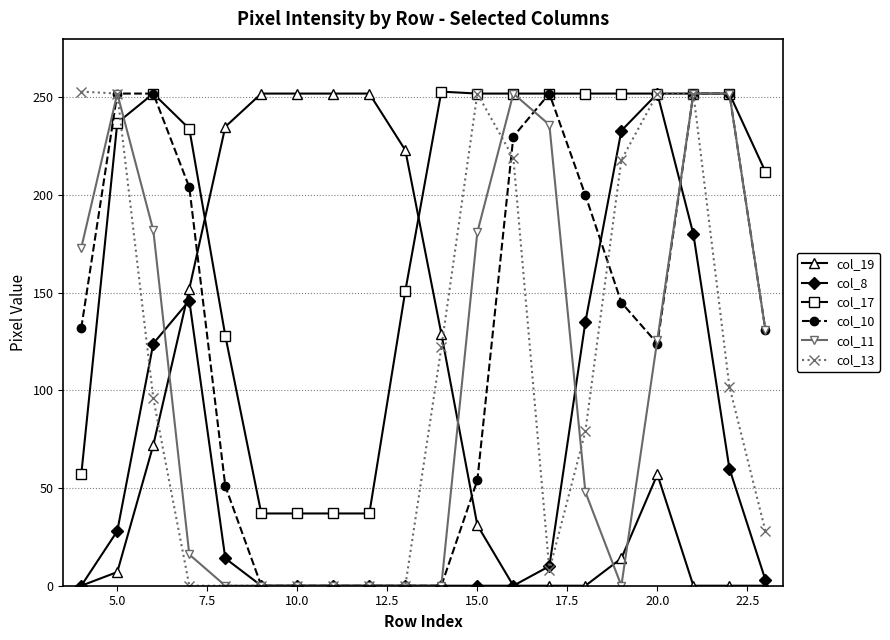

What is the average value of the col_10 series?

127